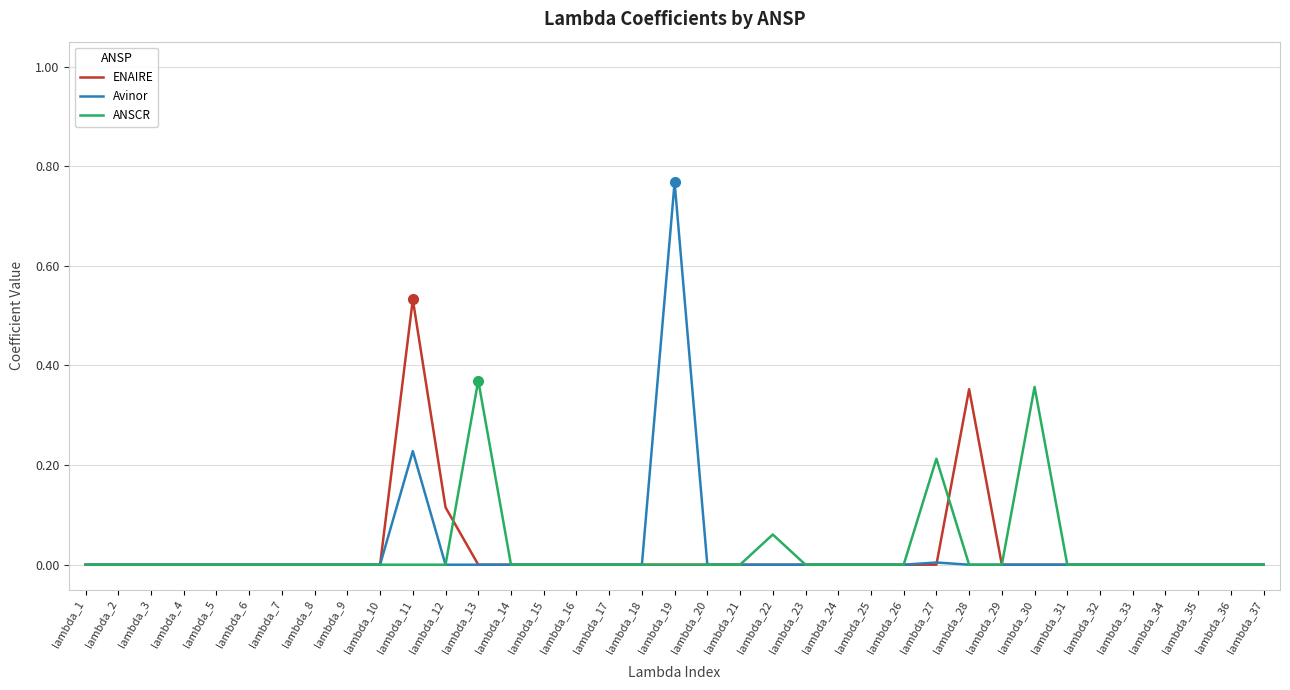

Does the chart display data point markers on the line(s)?

No